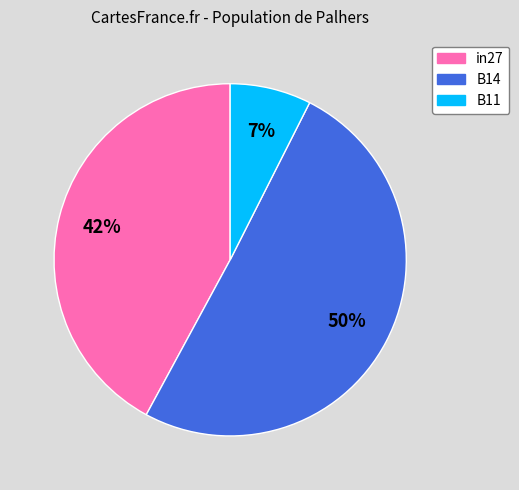

The B14 slice represents 50% of the pie. True or false?

True